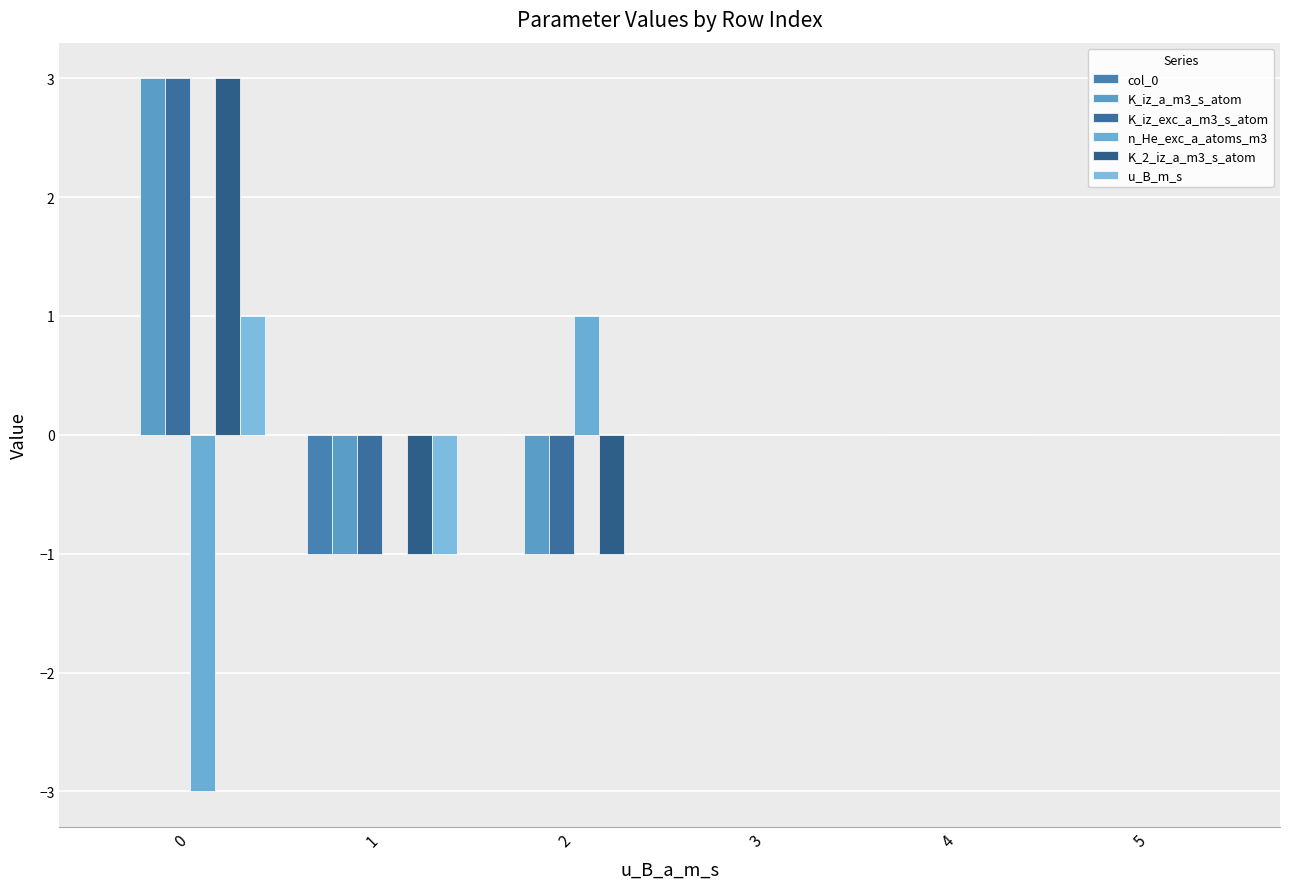

Reading left to right, list all the values displayed in this chart.

col_0: 0	-1	0	0	0	0
K_iz_a_m3_s_atom: 3	-1	-1	0	0	0
K_iz_exc_a_m3_s_atom: 3	-1	-1	0	0	0
n_He_exc_a_atoms_m3: -3	0	1	0	0	0
K_2_iz_a_m3_s_atom: 3	-1	-1	0	0	0
u_B_m_s: 1	-1	0	0	0	0